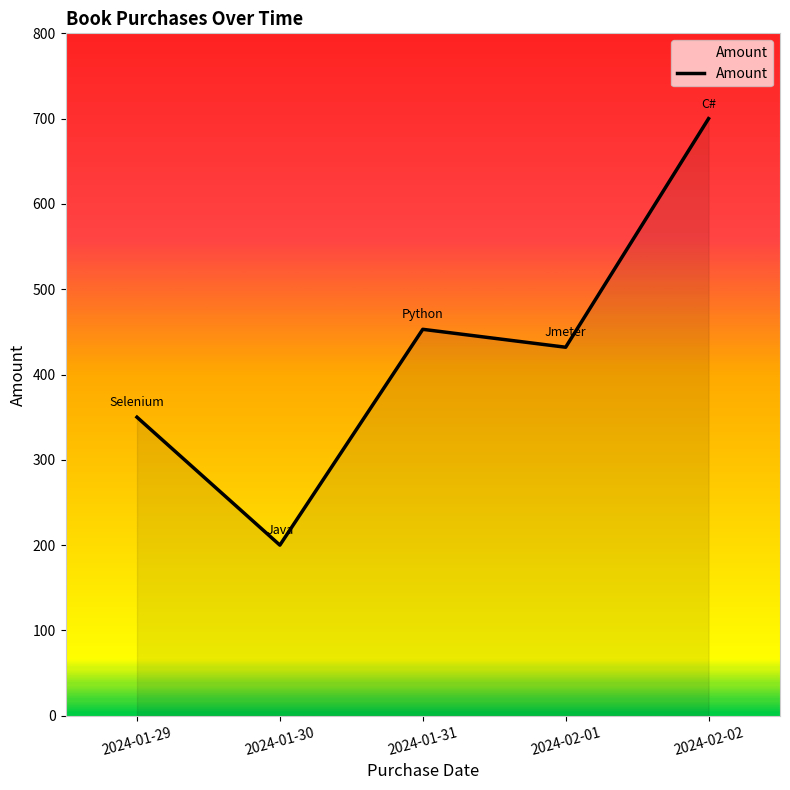

Count the number of categories in the chart.

5